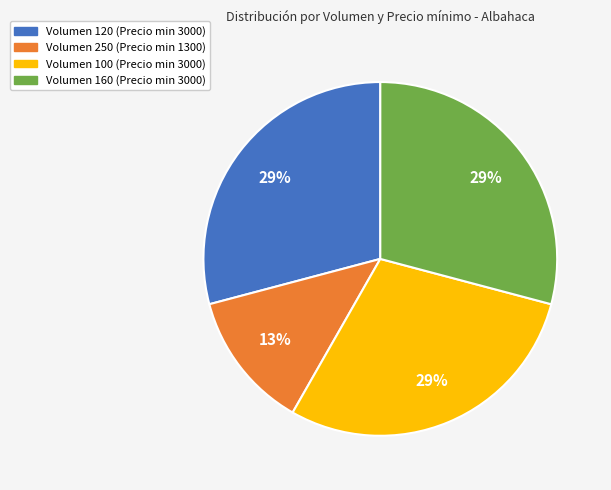

Does any single category account for the majority?

No